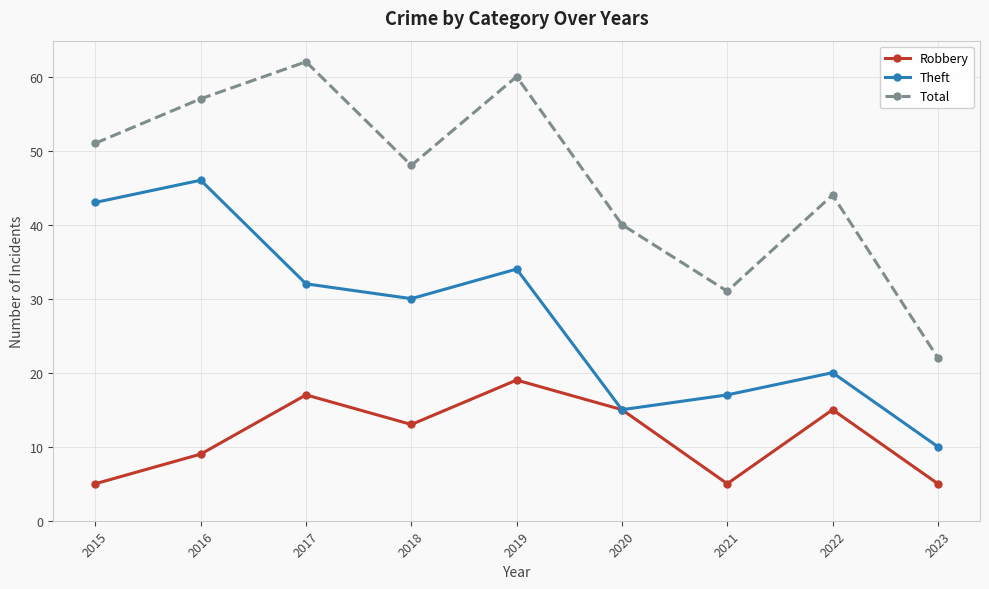

Which series has the largest range (max minus min)?

Total